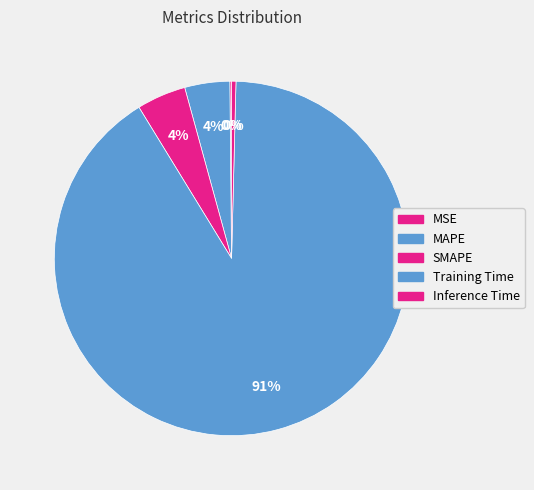

Which slice is the largest?

Training Time